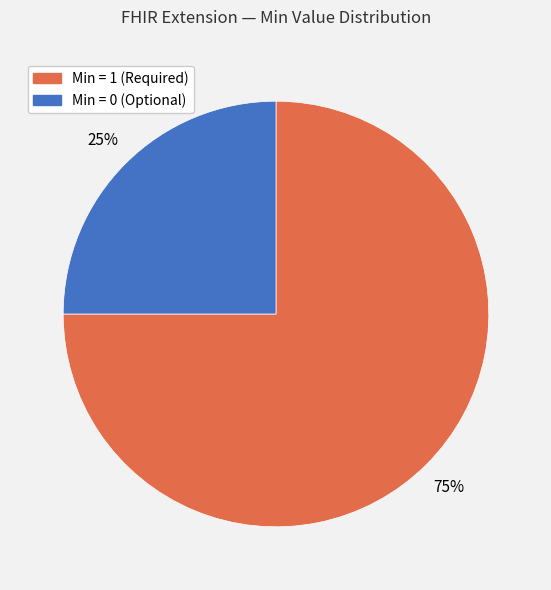

To the nearest percent, what is the difference between the largest and smallest slice percentages?

50%